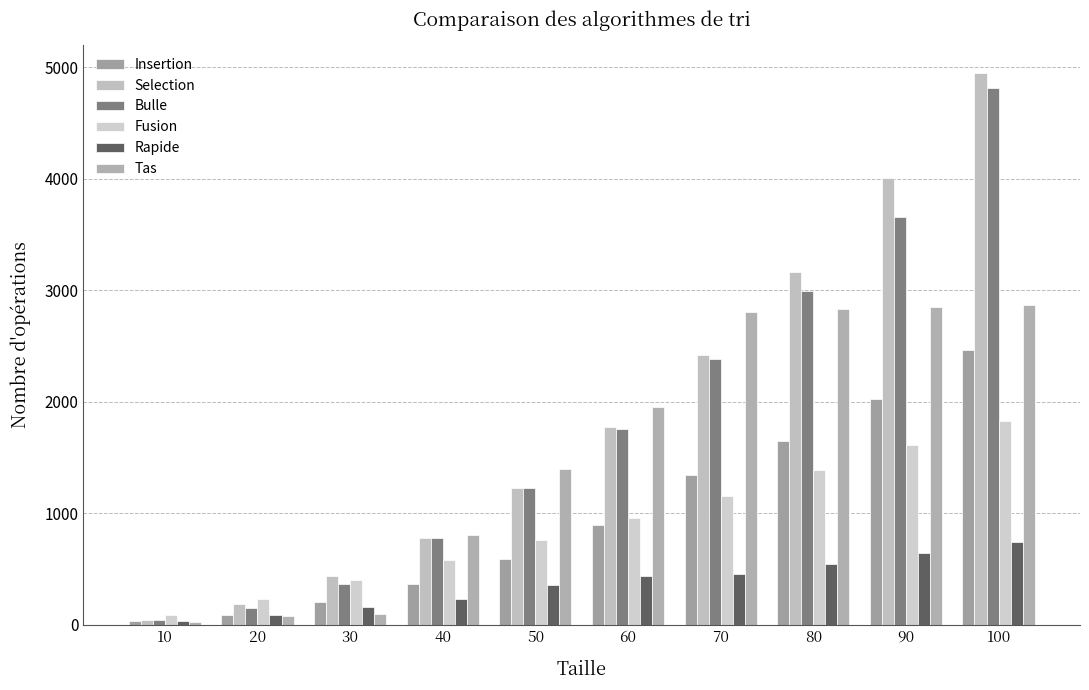

Reading left to right, list all the values displayed in this chart.

Insertion: 34	88	200	362	592	895	1345	1645	2027	2467
Selection: 45	190	435	780	1225	1770	2415	3160	4005	4950
Bulle: 42	154	369	774	1222	1755	2379	2989	3654	4814
Fusion: 86	231	397	581	762	961	1154	1389	1614	1826
Rapide: 37	86	156	229	358	434	459	544	640	741
Tas: 24	74	94	804	1394	1950	2808	2828	2848	2868